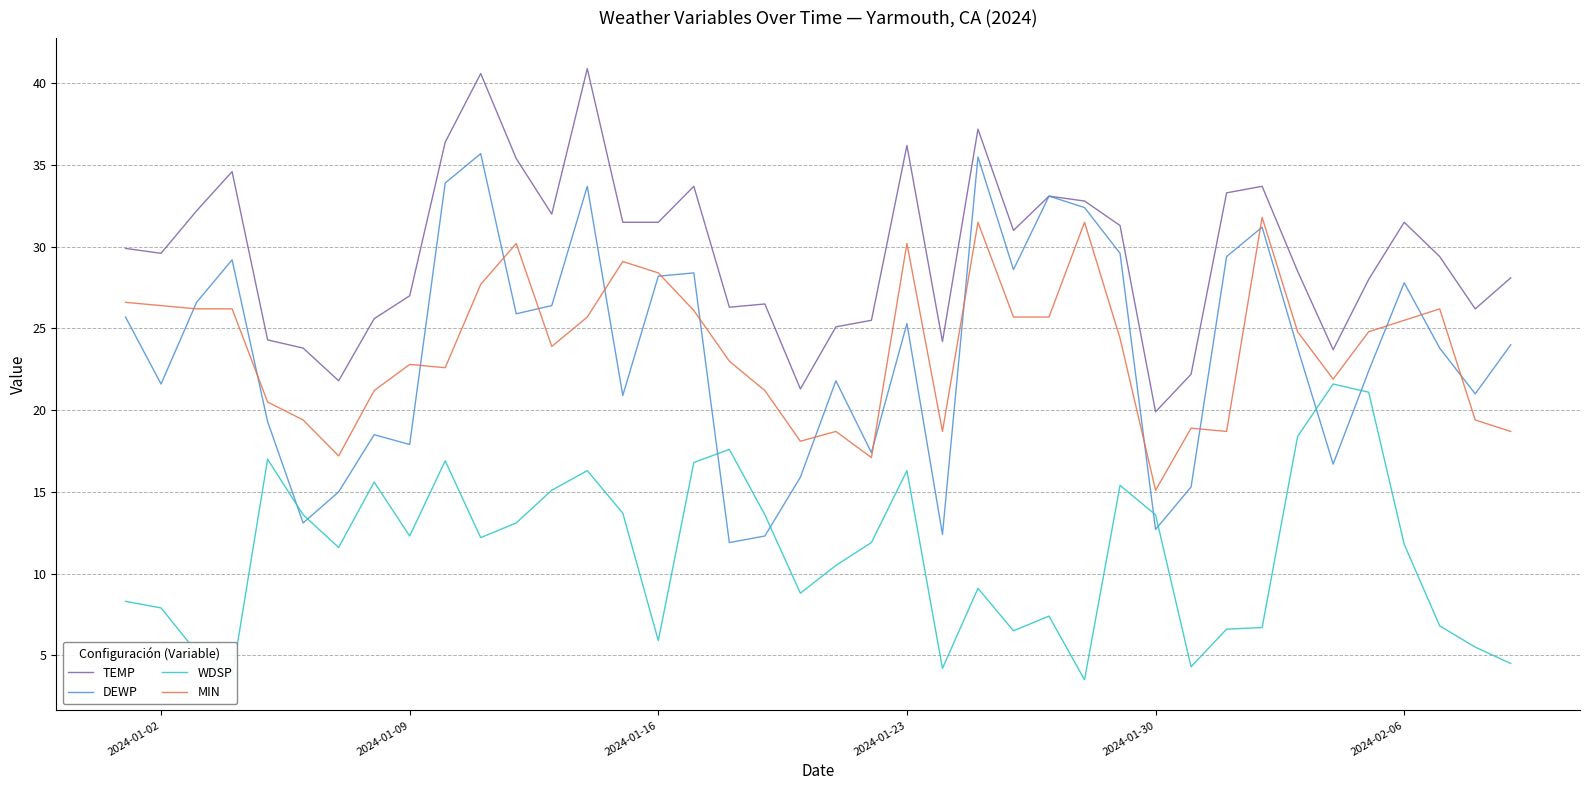

What is the maximum value shown in the chart?

40.9